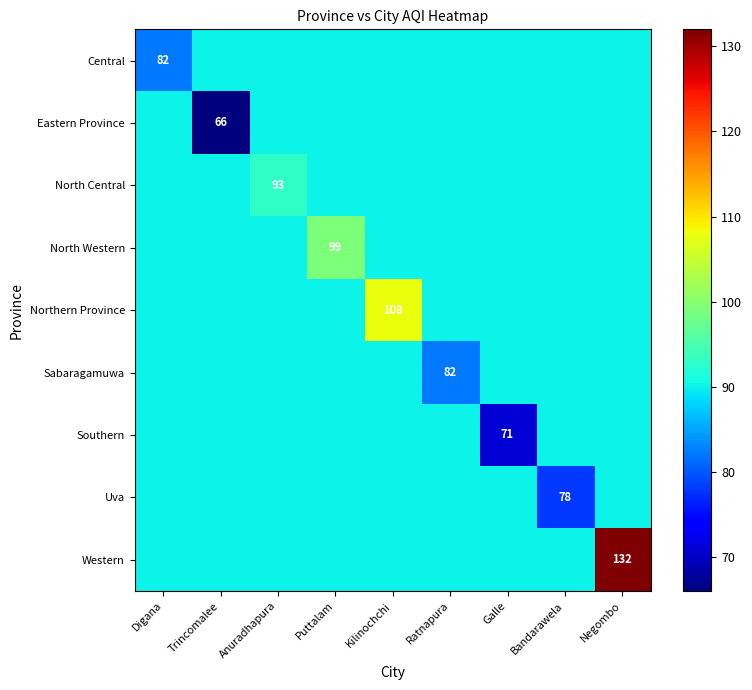

Is the value of North Central at Bandarawela greater than the value of Uva at Anuradhapura?

No